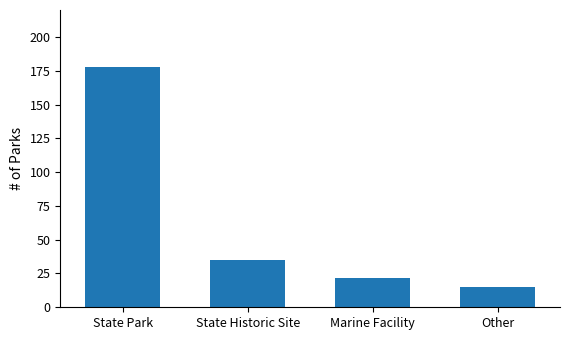

What is the greatest value displayed?

178